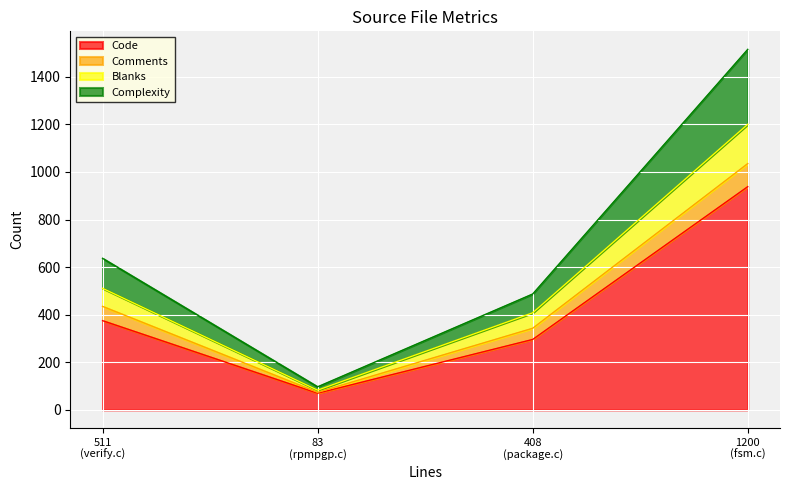

What is the highest value of the Code series?

938